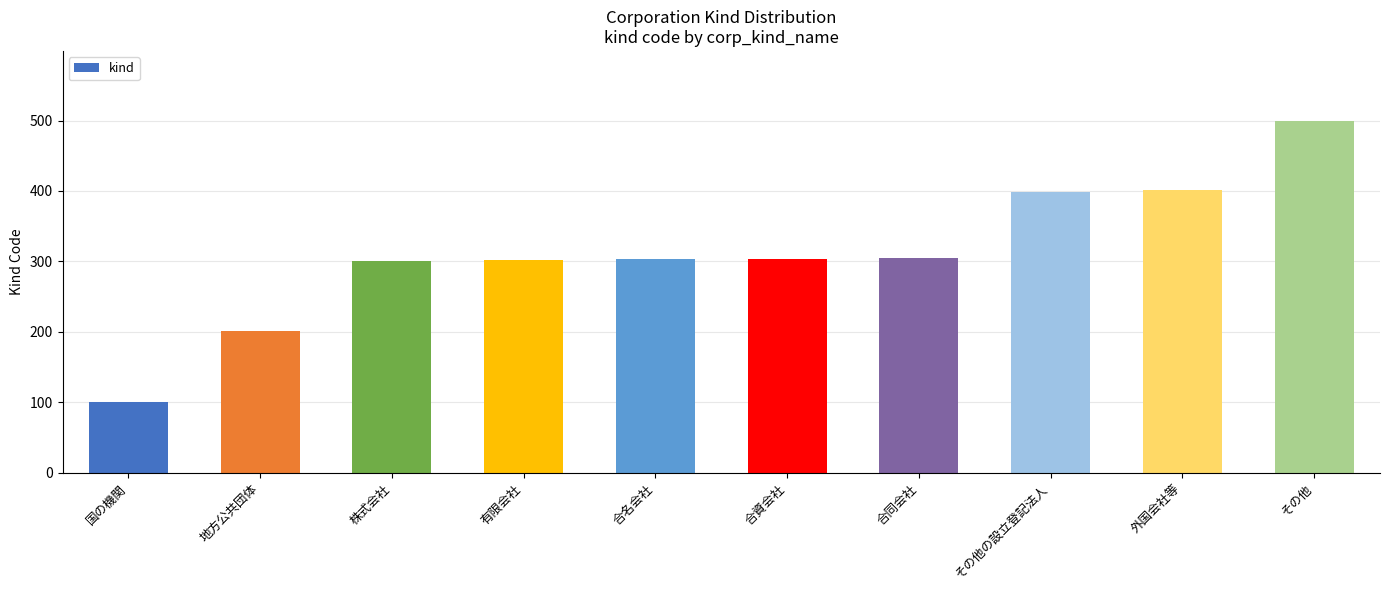

What is the change in value from 合資会社 to その他の設立登記法人?

+95